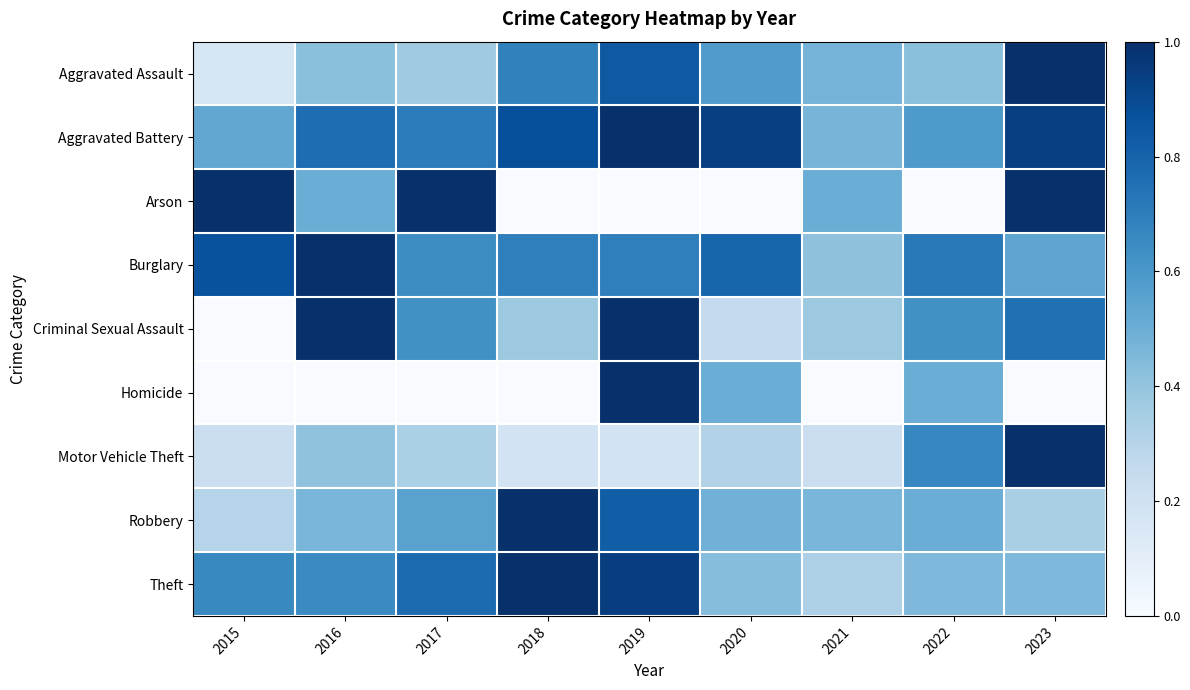

Which series has the largest range (max minus min)?

Arson